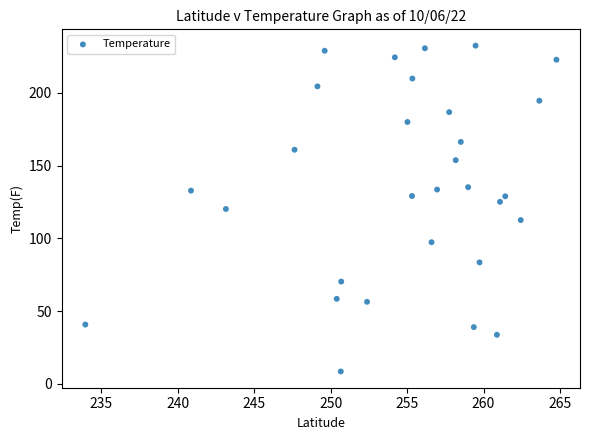

What is the range of X values (max minus min)?

30.8